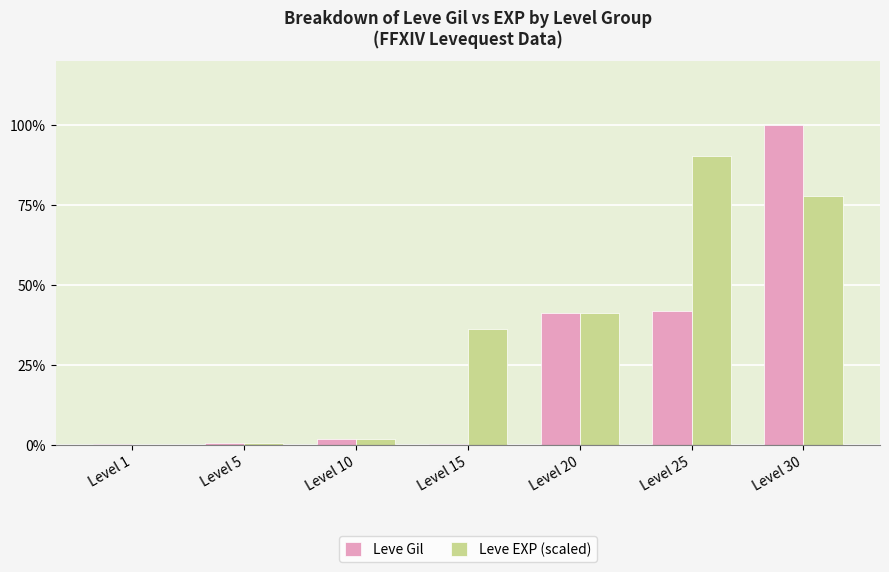

Are the bars horizontal?

No